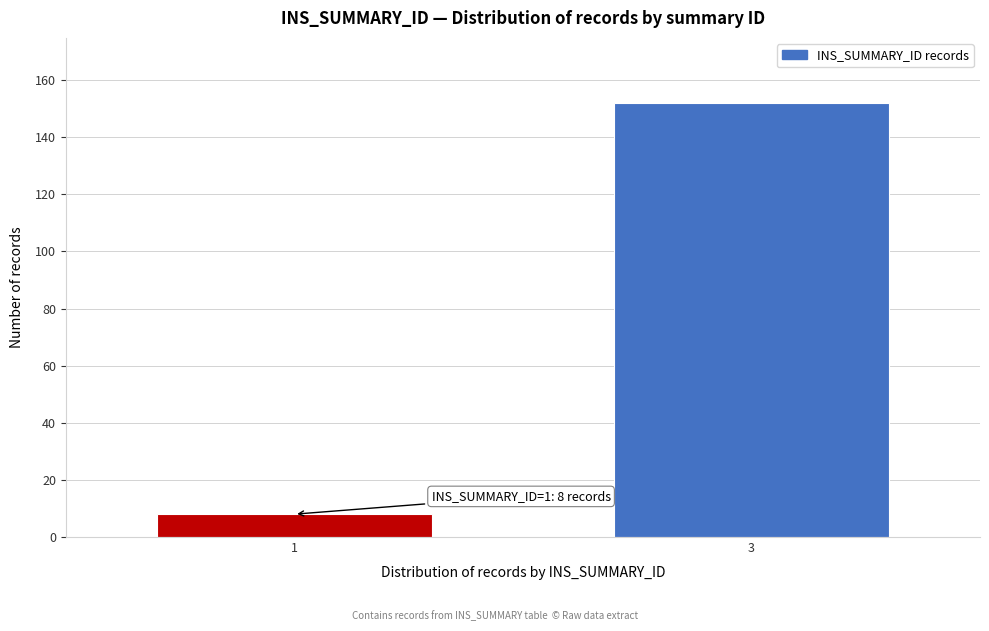

Reading left to right, extract all data points from this chart.

1=8	3=152